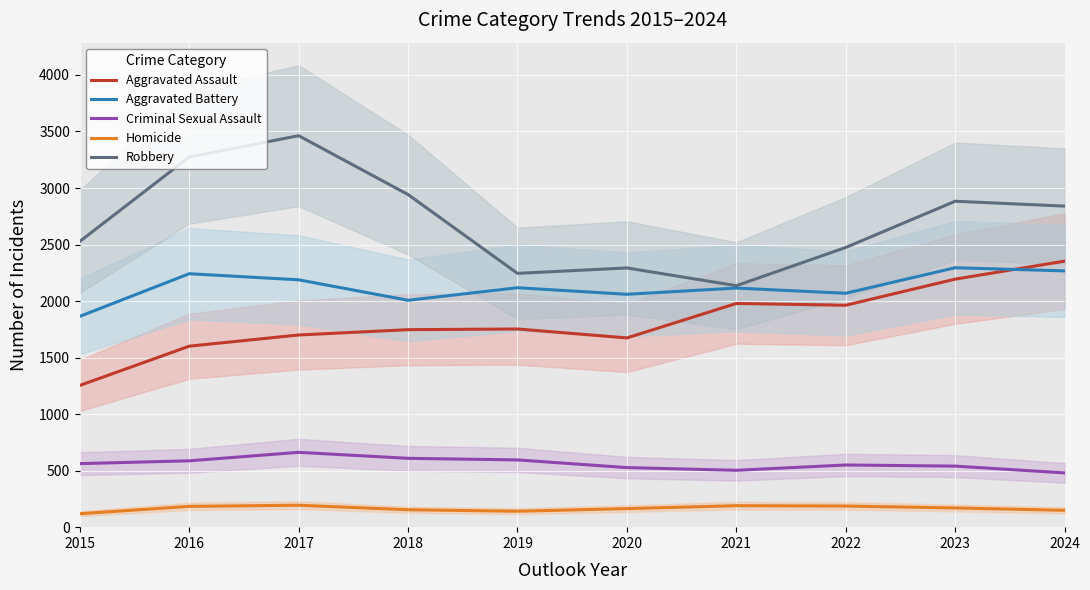

The Criminal Sexual Assault series shows 540 at 2023. True or false?

True